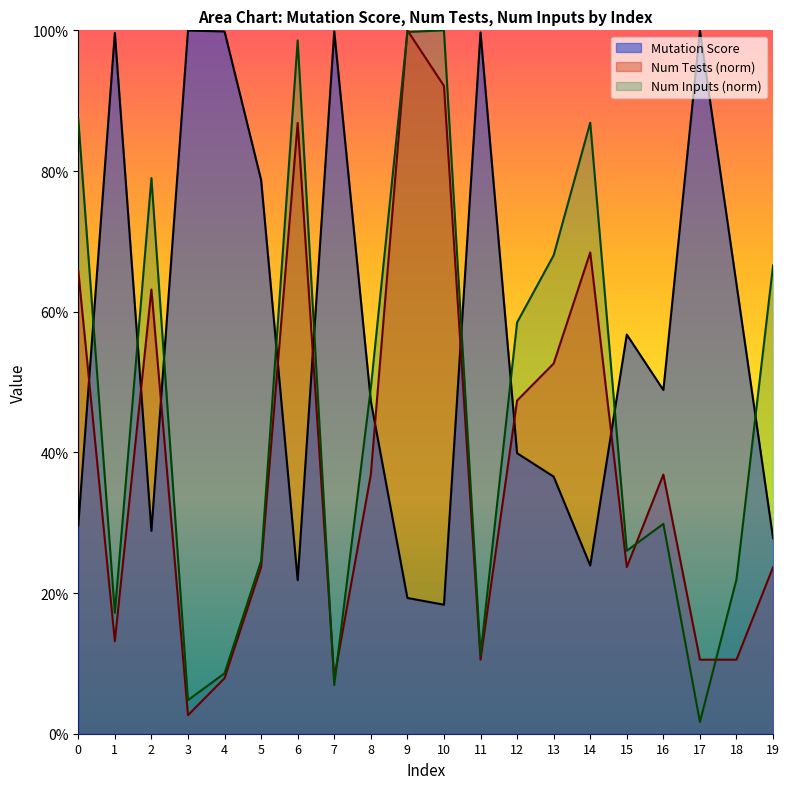

What are all the series names shown in the legend?

Mutation Score, Num Tests (norm), Num Inputs (norm)